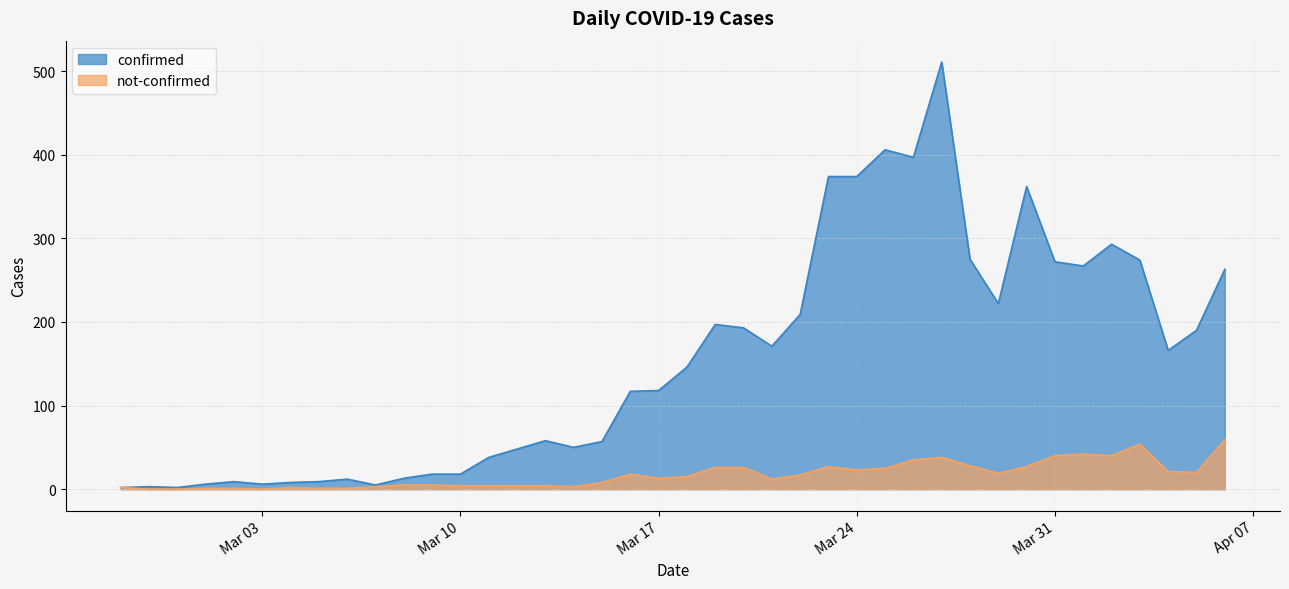

How many series are shown in this chart?

2